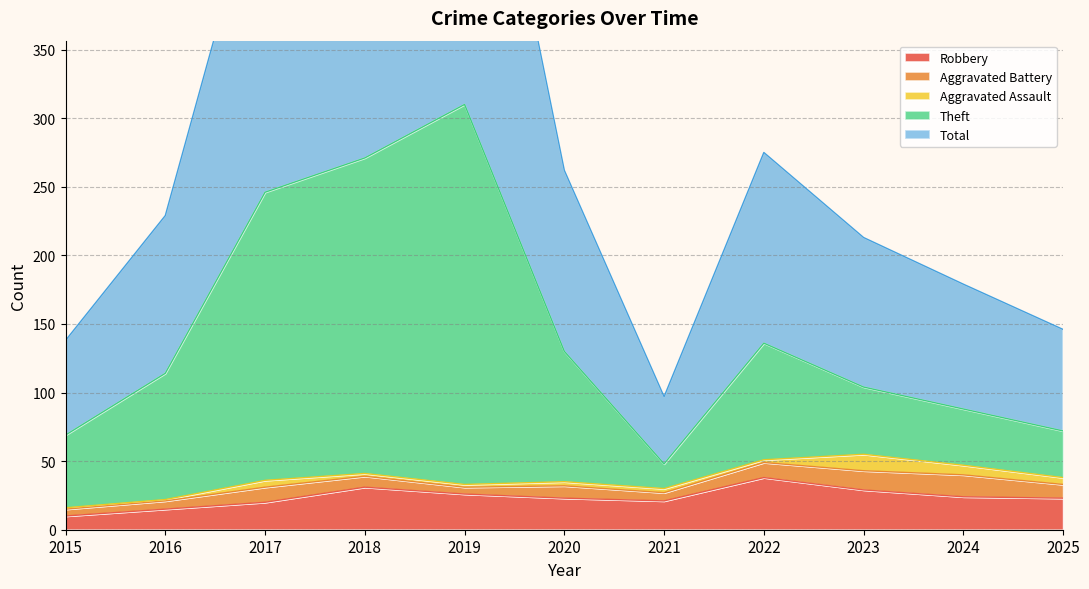

What is the sum of the Total values at 2024 and 2025?

325